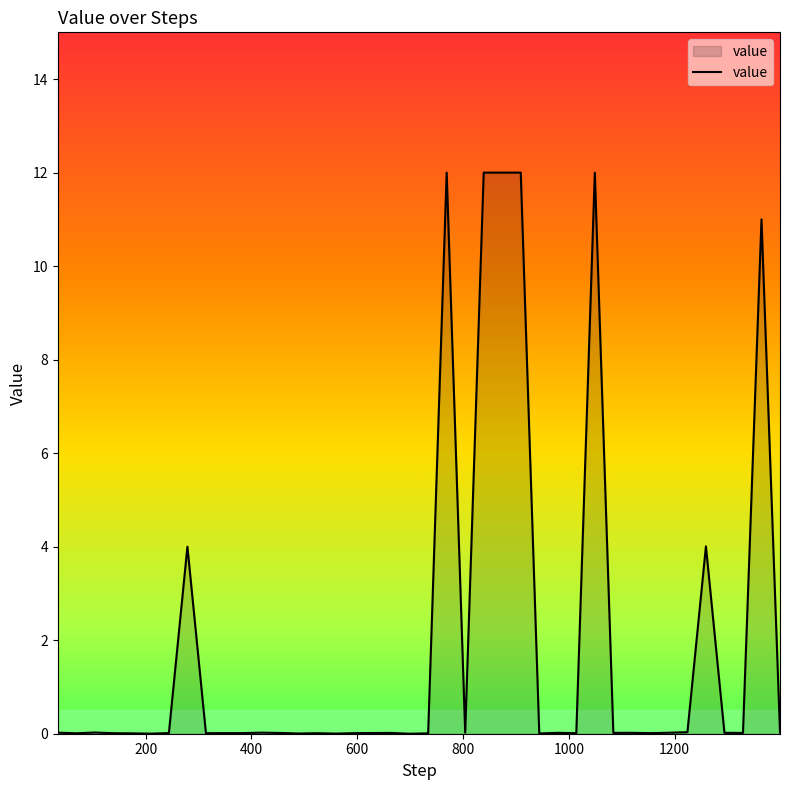

What is the difference between the maximum and minimum values?

12.0